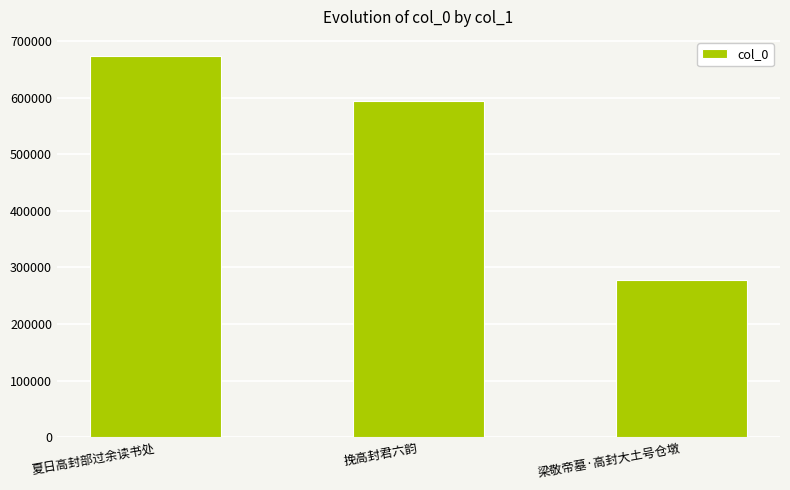

What is the average value?

515397